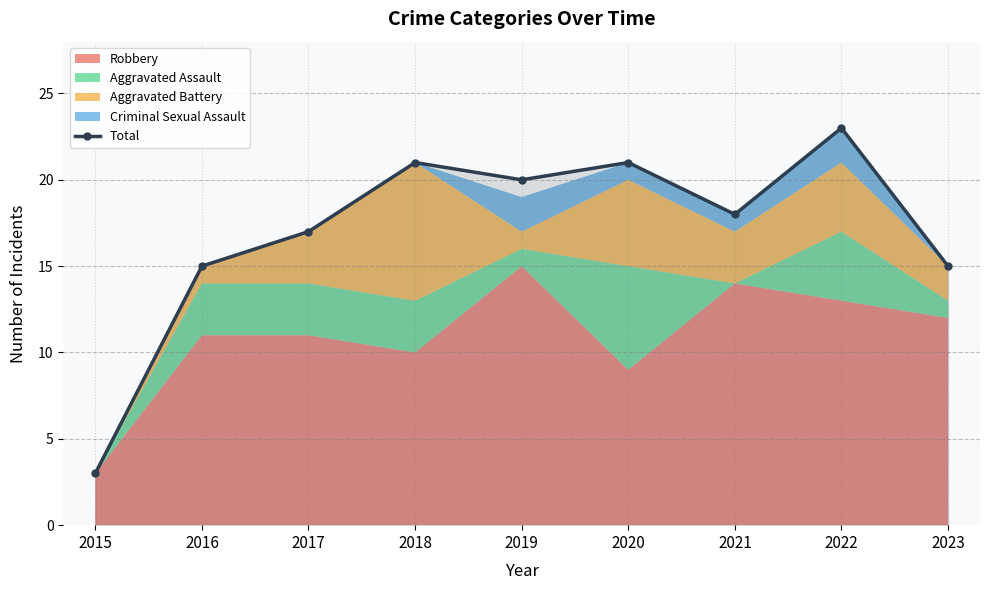

Rank the categories by value from lowest to highest.

2015, 2016, 2023, 2017, 2021, 2019, 2018, 2020, 2022